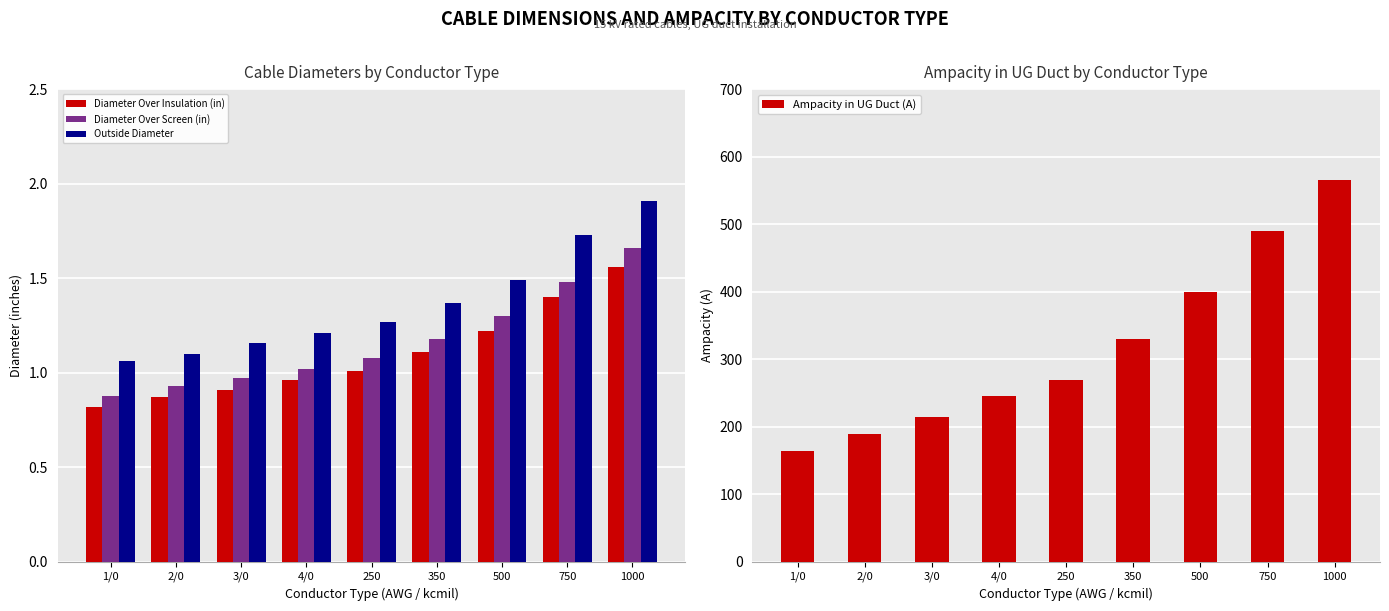

At which category does the chart reach its minimum across all series?

1/0